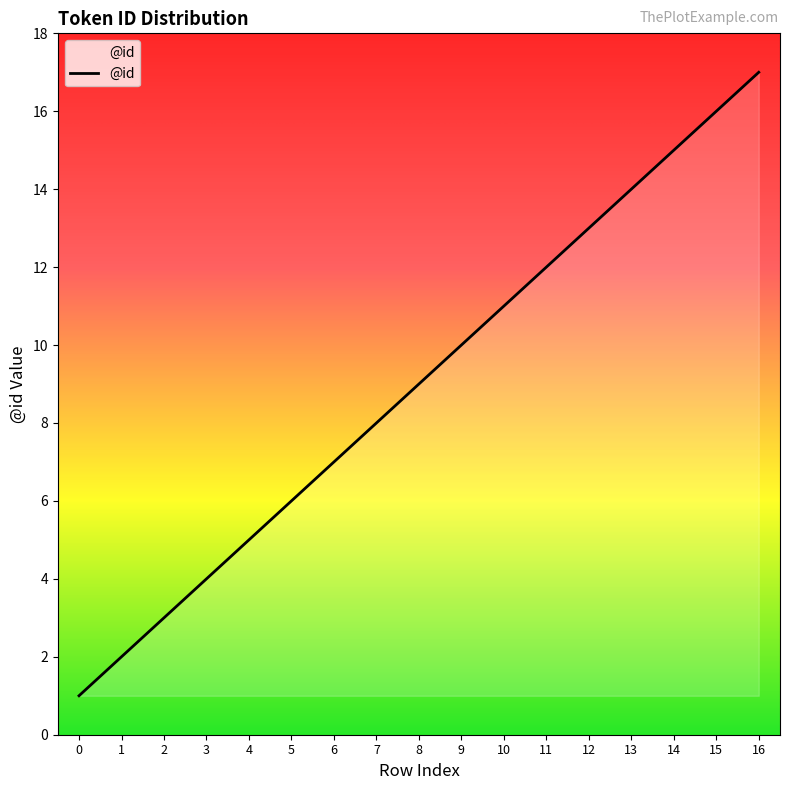

What is the sum of the values at 12 and 0?

14